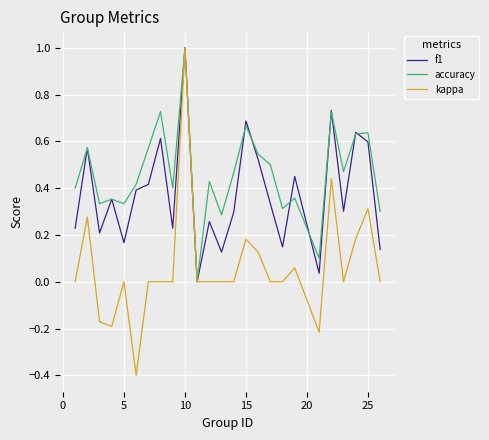

Which series has the largest total across all categories?

accuracy